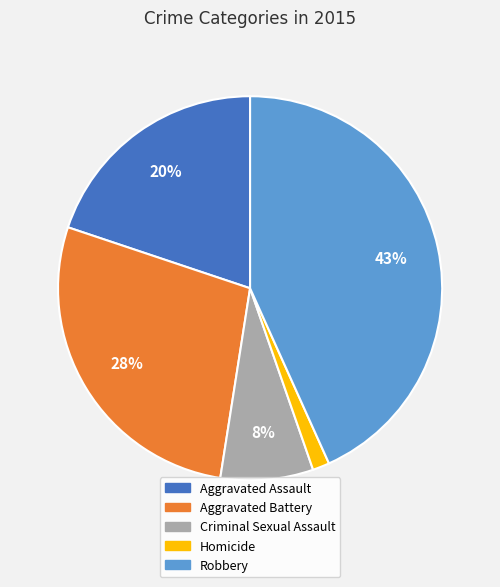

Count the number of slices in the pie.

5